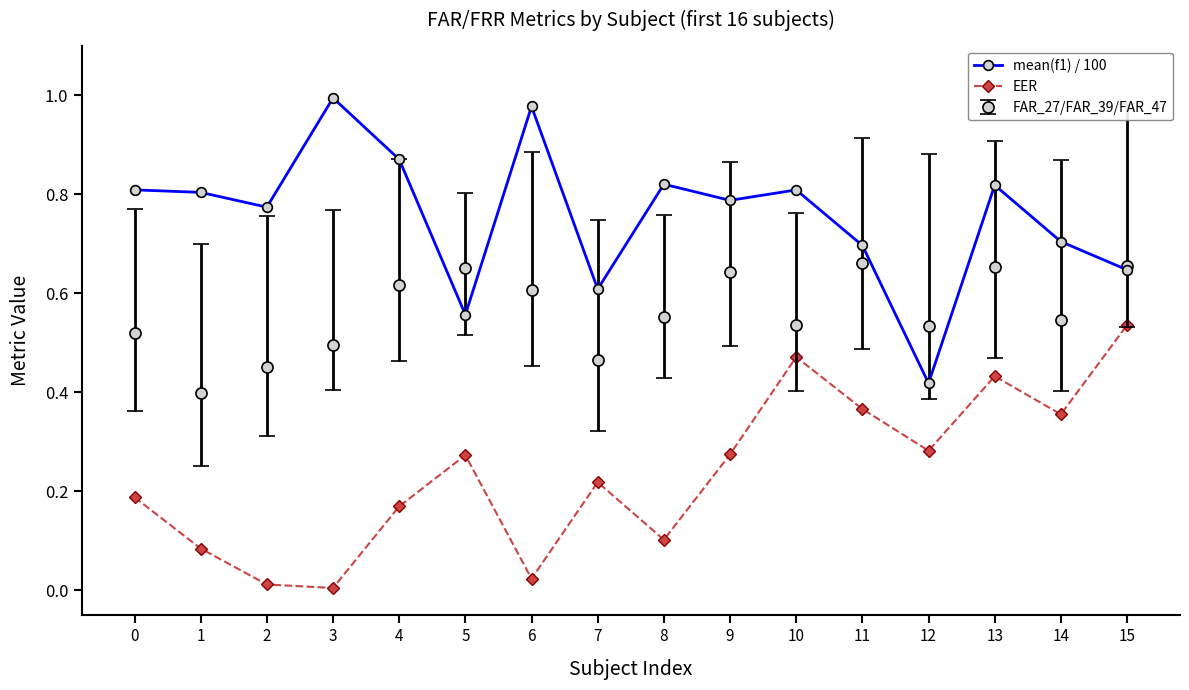

At which category is the sum across all series the highest?

13